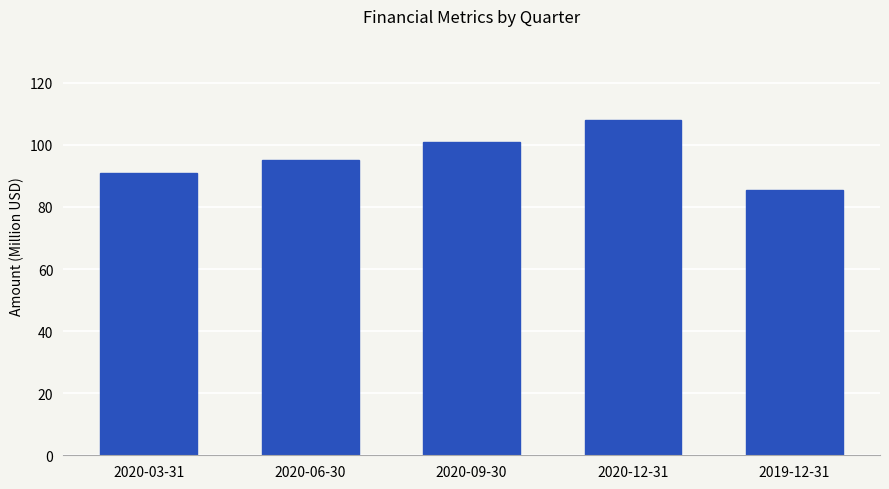

Rank the categories by value from lowest to highest.

2019-12-31, 2020-03-31, 2020-06-30, 2020-09-30, 2020-12-31